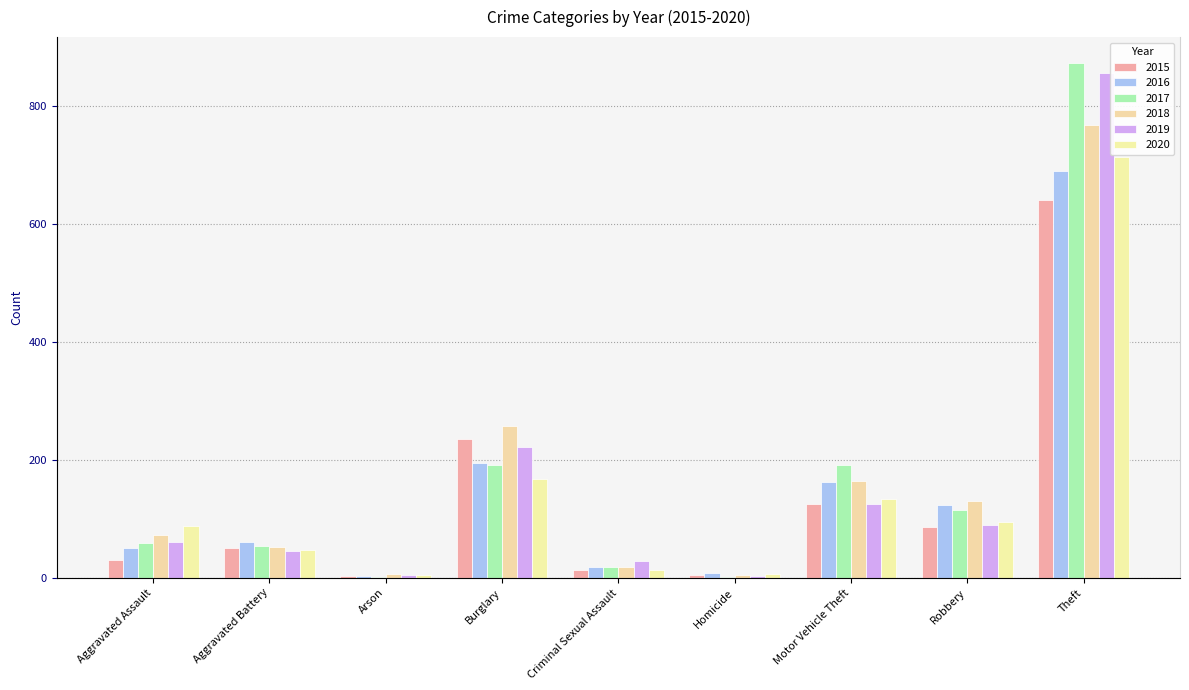

What is the label of the 5th bar from the left?

Criminal Sexual Assault